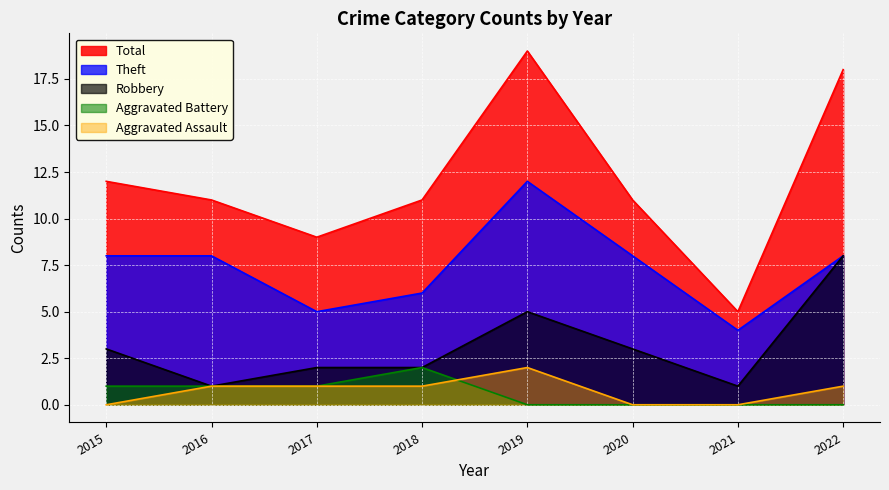

What is the average value of the Robbery series?

3